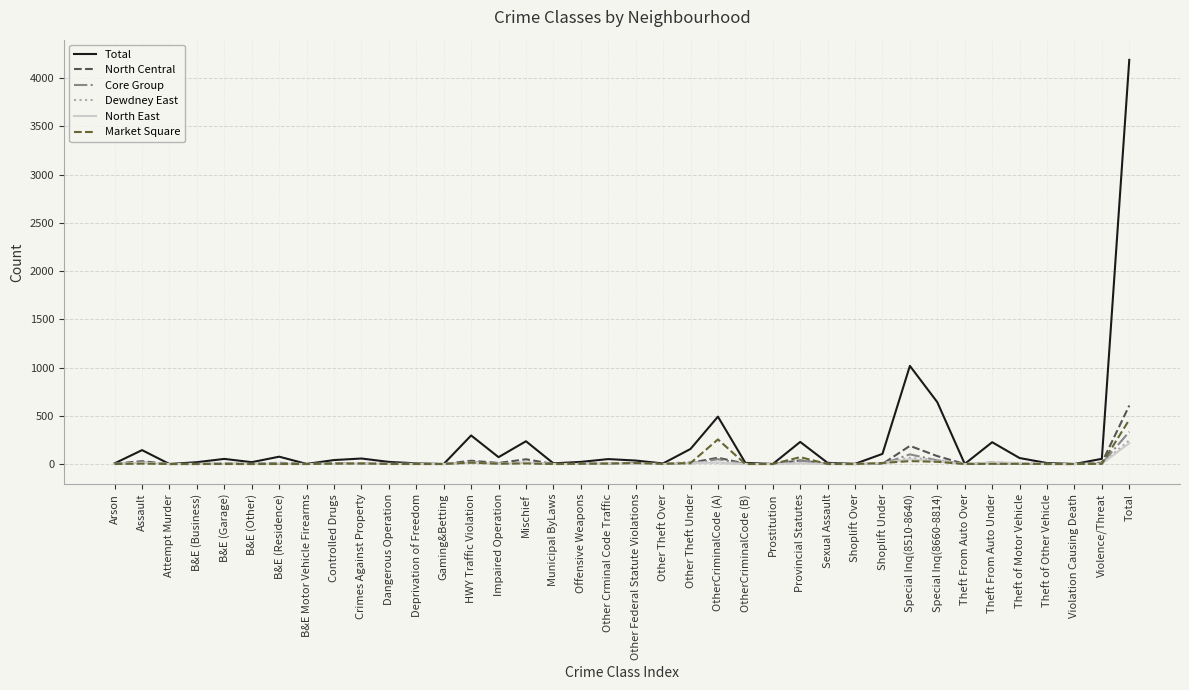

Where does the Total series first go above 41?

Assault